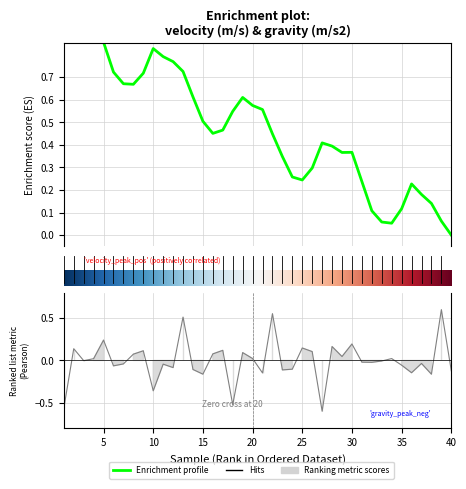

Between 6 and 40, which series saw the biggest shift?

velocity (m/s)